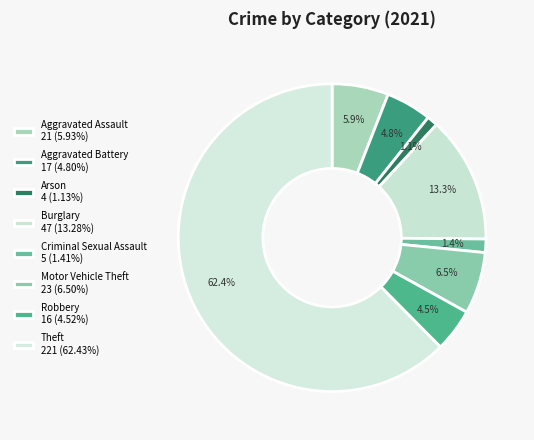

How many slices are in this pie chart?

8